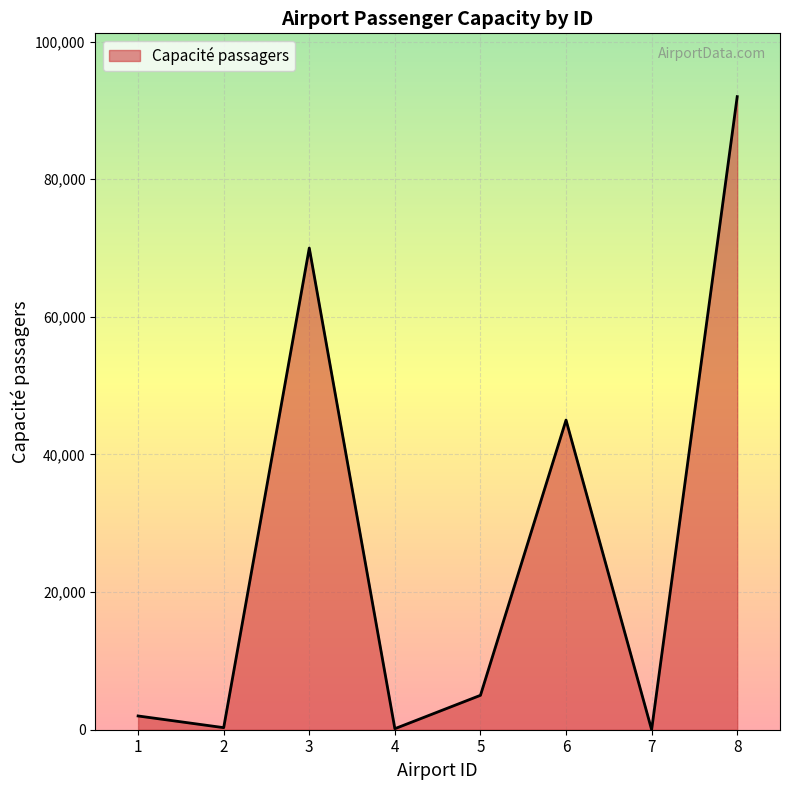

How many distinct data groups are displayed?

1